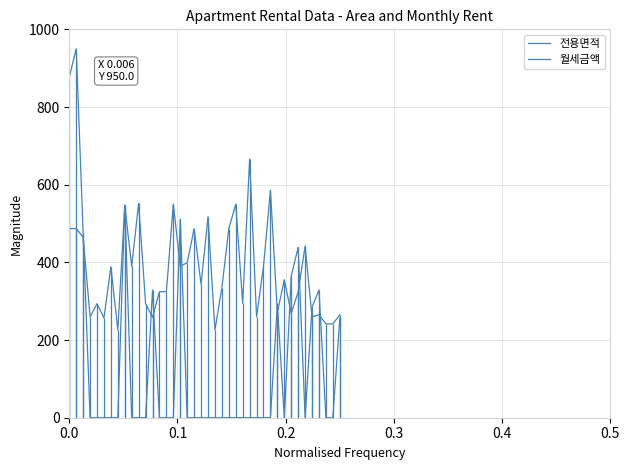

Is the value of 전용면적 at 31 greater than the value of 월세금액 at 9?

Yes